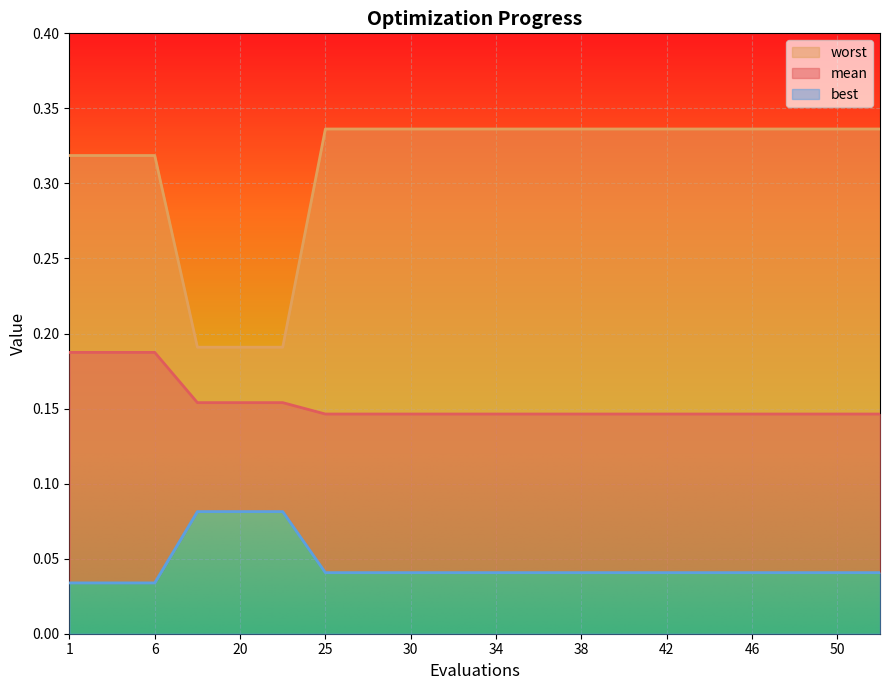

What is the value of the worst point at the 14th from the left?

0.3